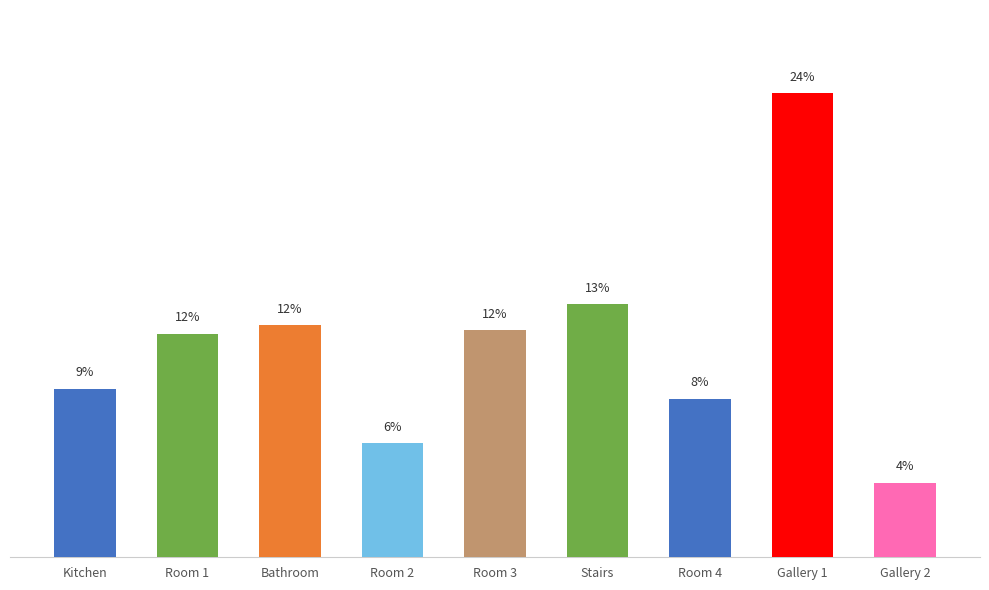

List the labels in order of value, largest first.

Gallery 1, Stairs, Bathroom, Room 3, Room 1, Kitchen, Room 4, Room 2, Gallery 2